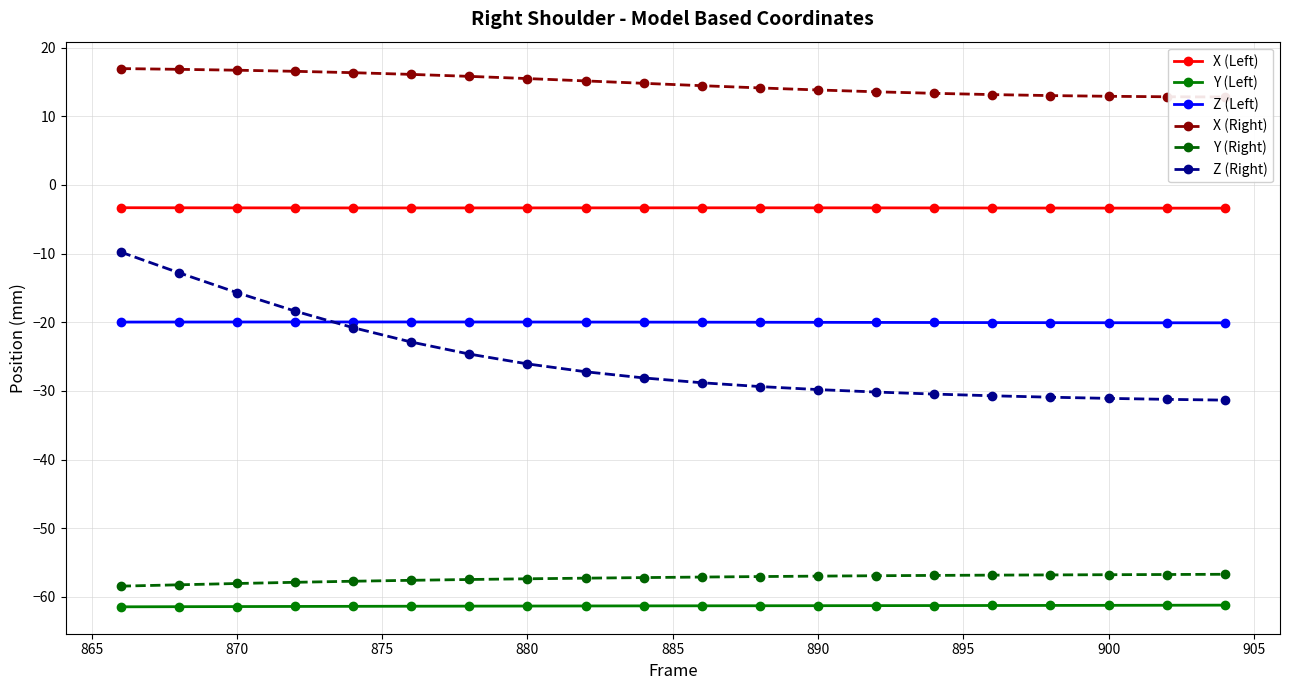

How many data points in Y (Right) are less than -57?

12